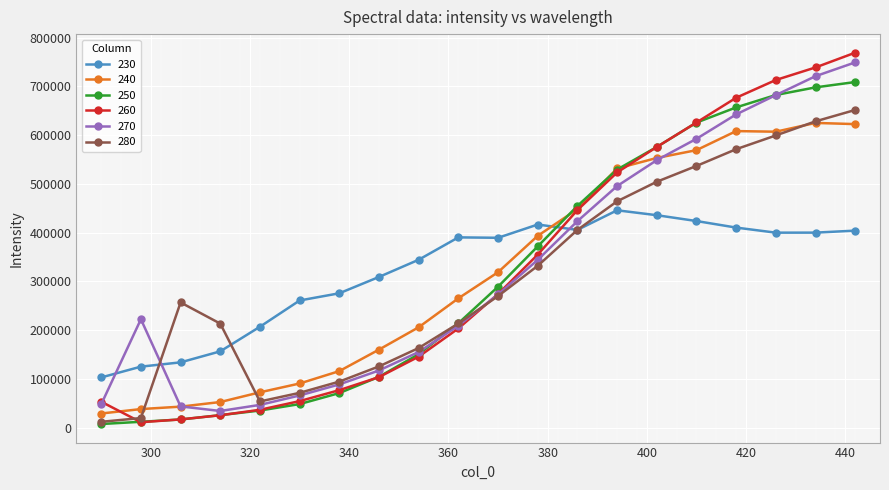

What is the maximum value for 270?

749048.7